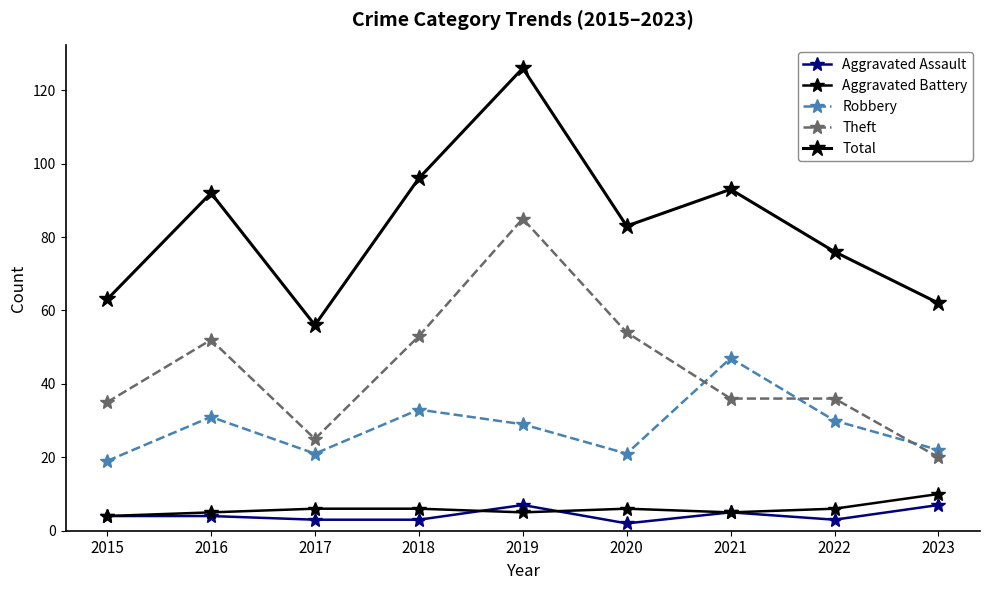

How many lines are shown in the chart?

5